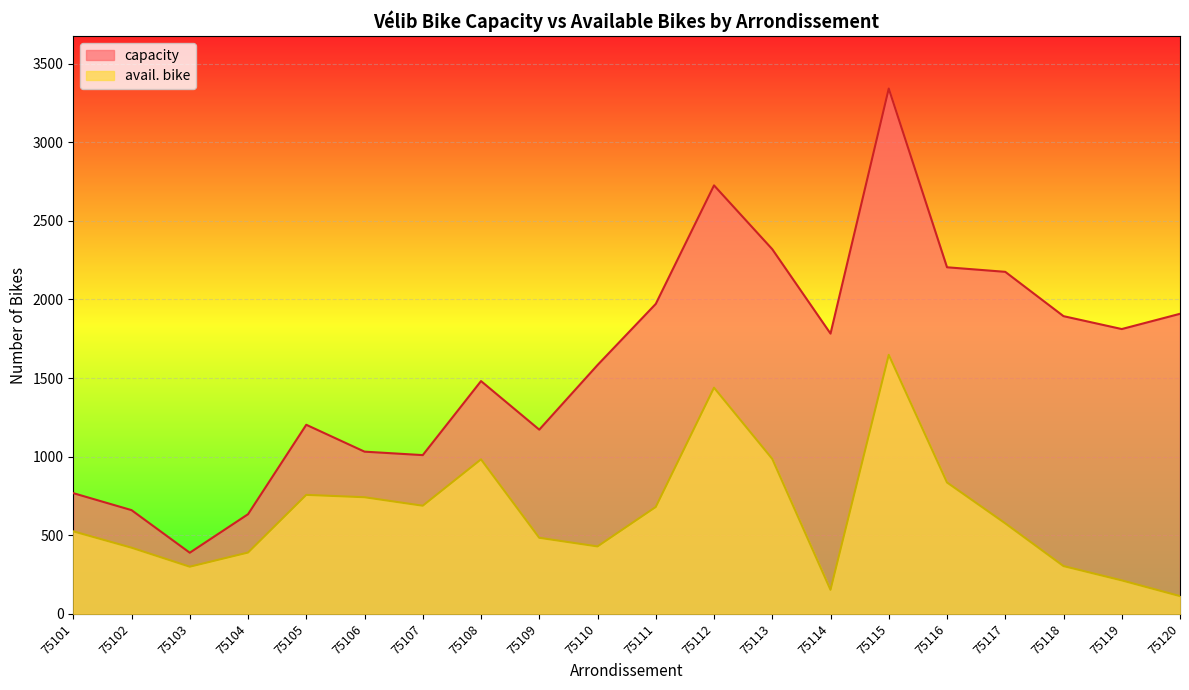

At which label is capacity closest to 1865?

75118